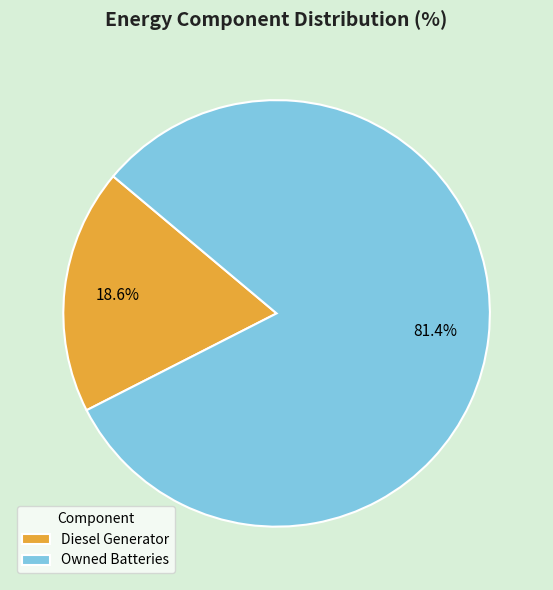

How many segments does this pie chart have?

2